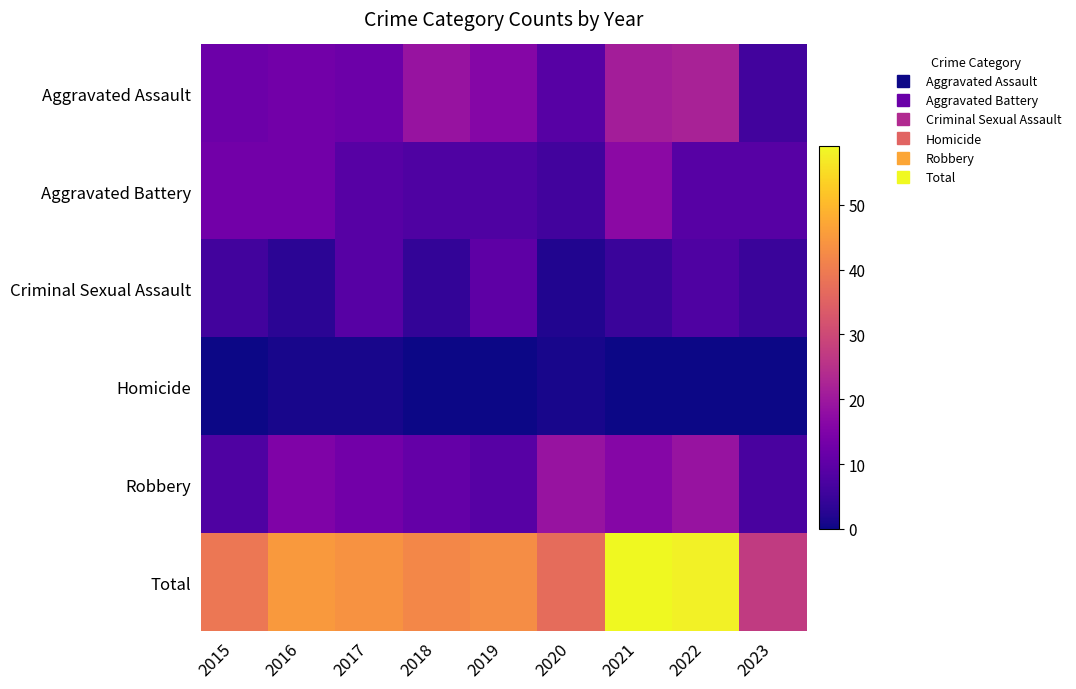

At 2020, list the series in order from smallest to largest.

Homicide, Criminal Sexual Assault, Aggravated Battery, Aggravated Assault, Robbery, Total